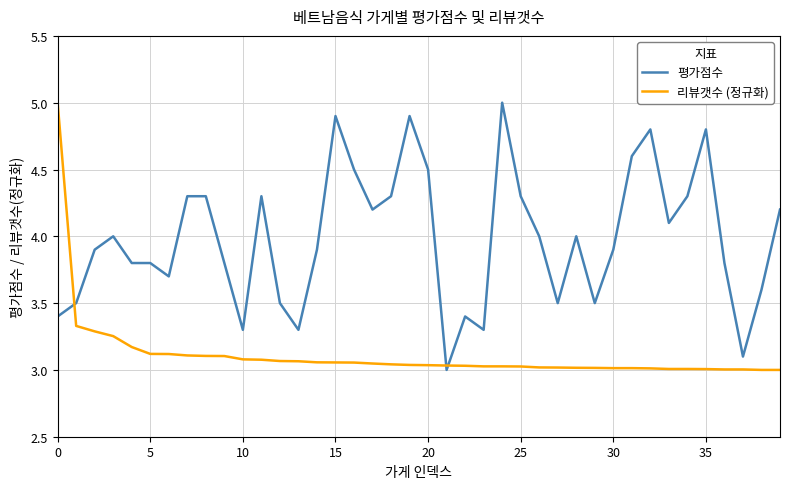

Rank the series by their average value, from lowest to highest.

리뷰갯수 (정규화), 평가점수